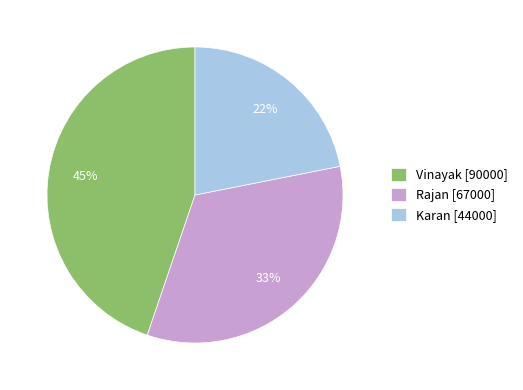

Combined, do Karan [44000] and Rajan [67000] account for over 50%?

Yes